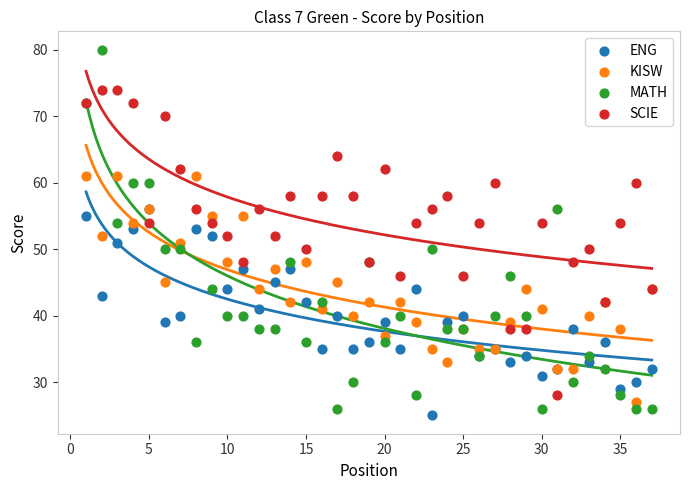

What are all the series names shown in the legend?

ENG, KISW, MATH, SCIE